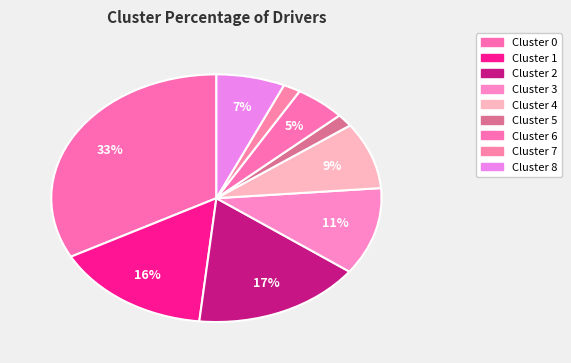

Does Cluster 1 represent more than half of the total?

No